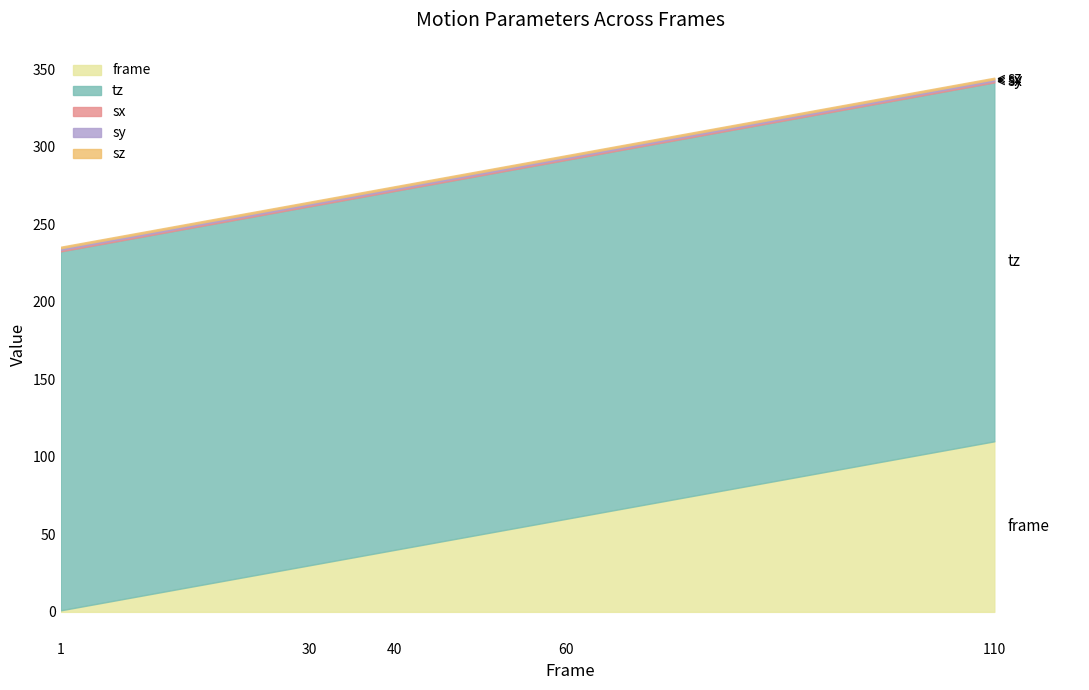

True or false: tz and frame cross at least once.

False